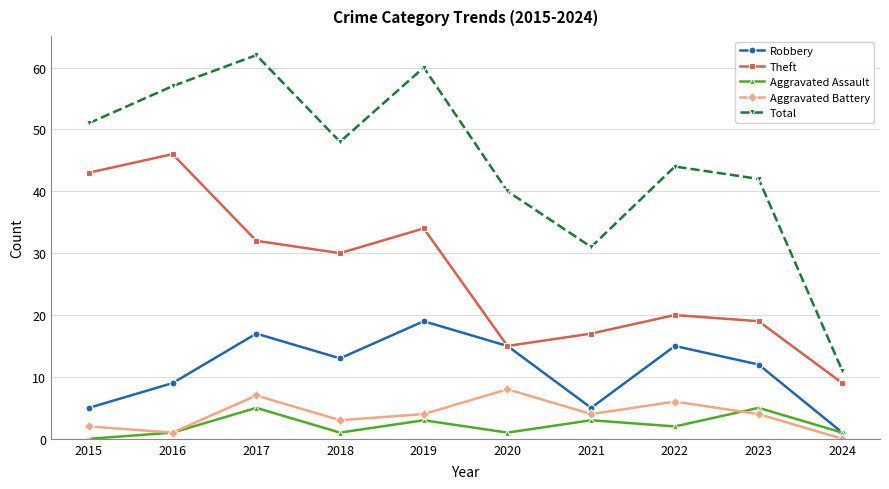

At which category does Theft reach its first local peak?

2016